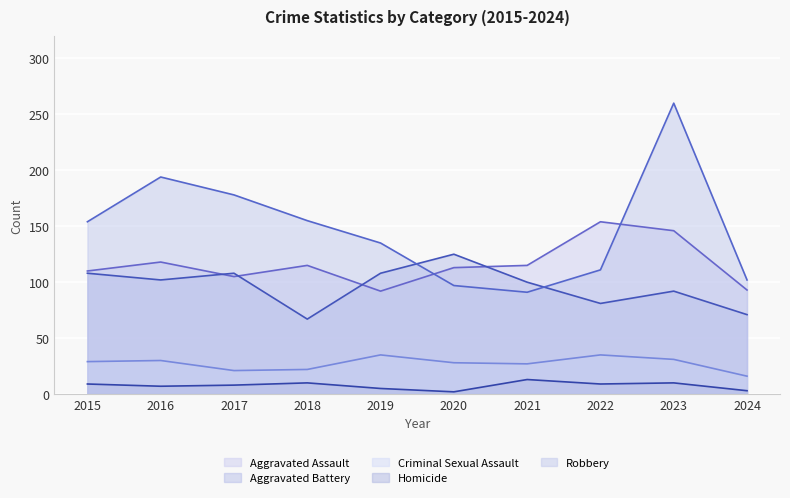

What is the difference between the highest and lowest values at 2024?

99